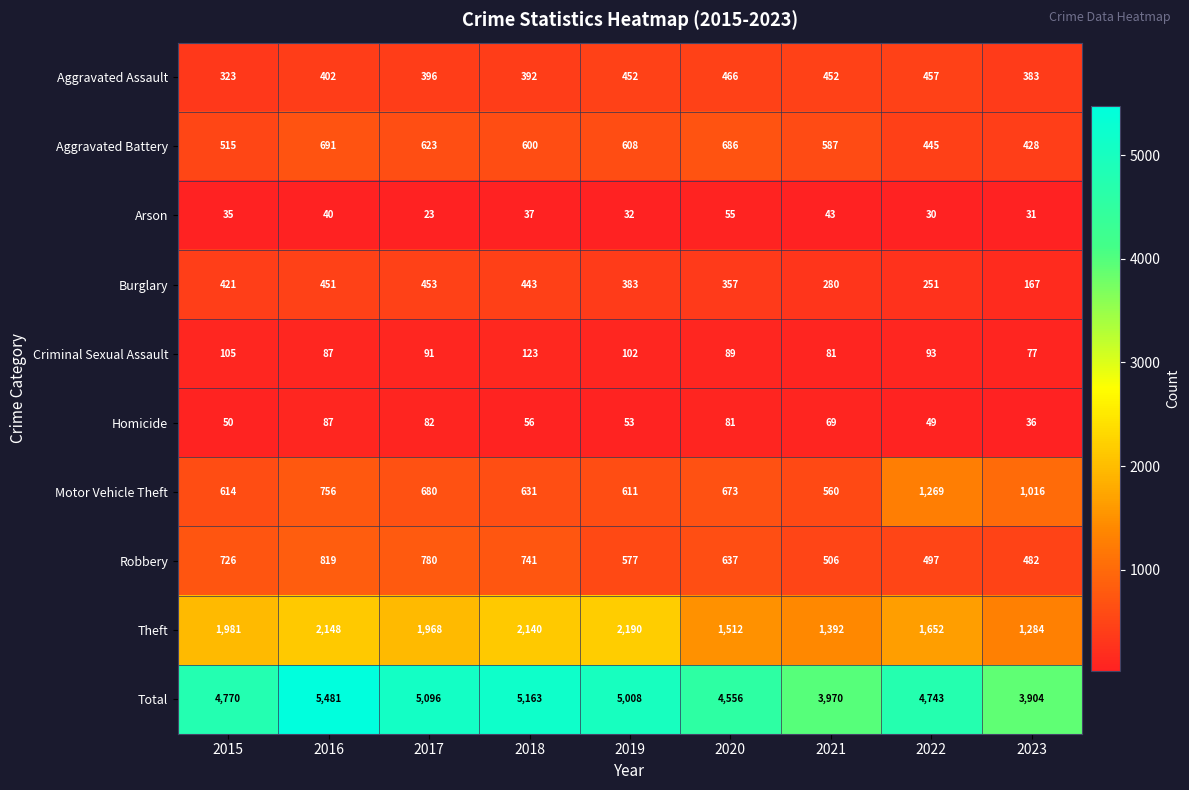

What is the difference between the highest and lowest values at 2015?

4735